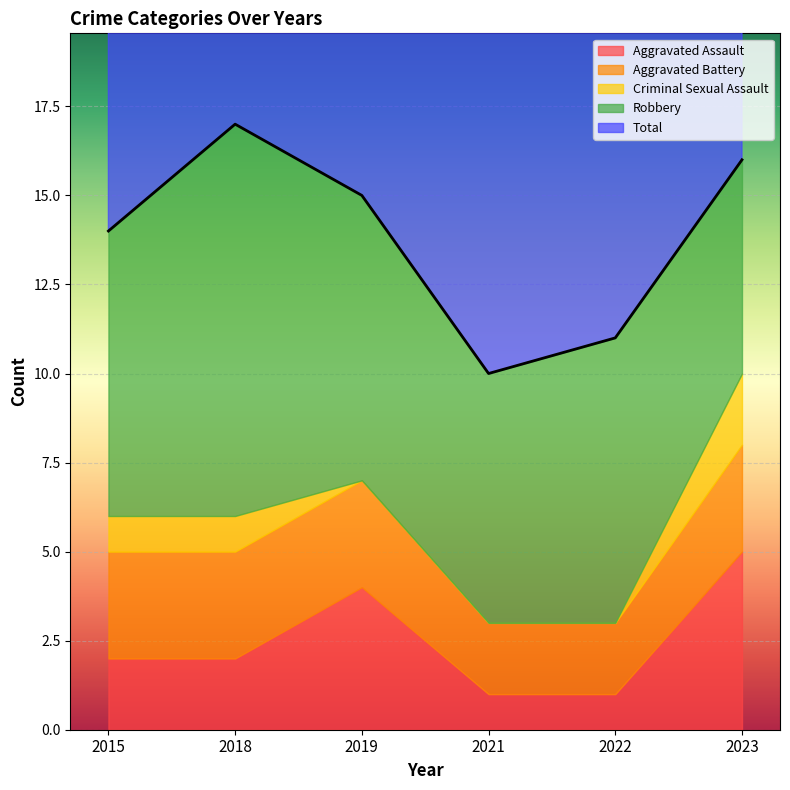

Does the chart display data point markers on the line(s)?

No